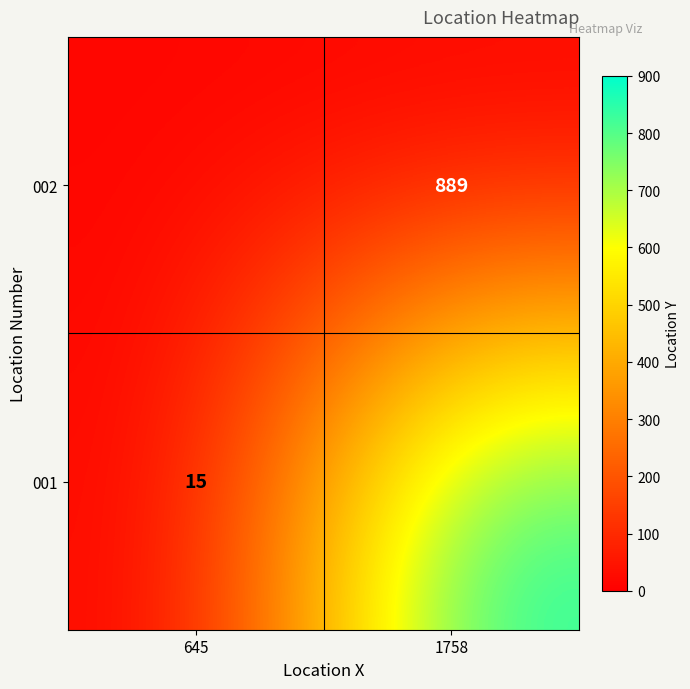

Is it true that 002 equals 889 at 1758?

True